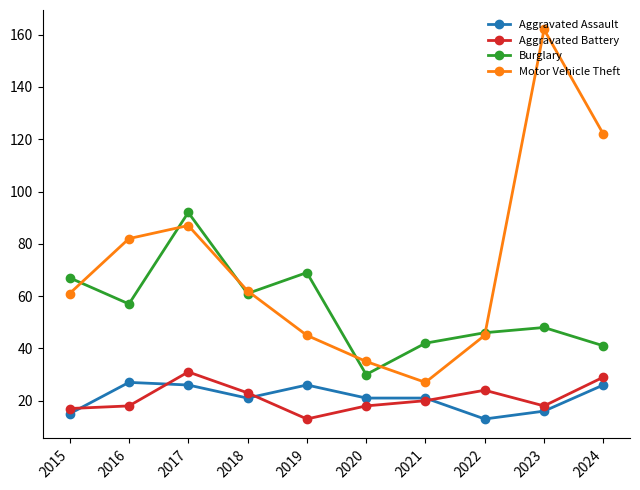

Where is the first local minimum for Aggravated Assault?

2018